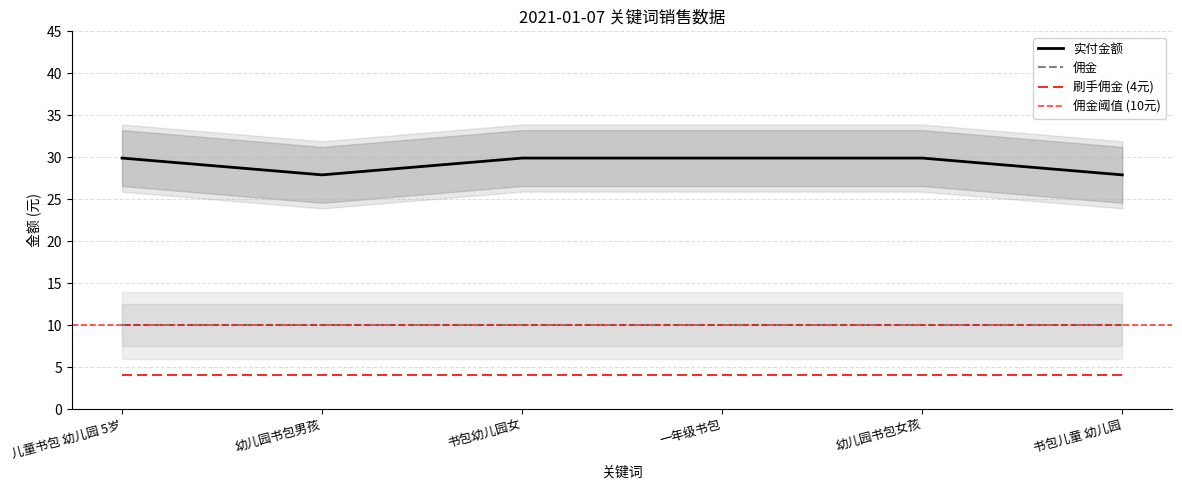

What position from the right is 书包儿童 幼儿园?

1